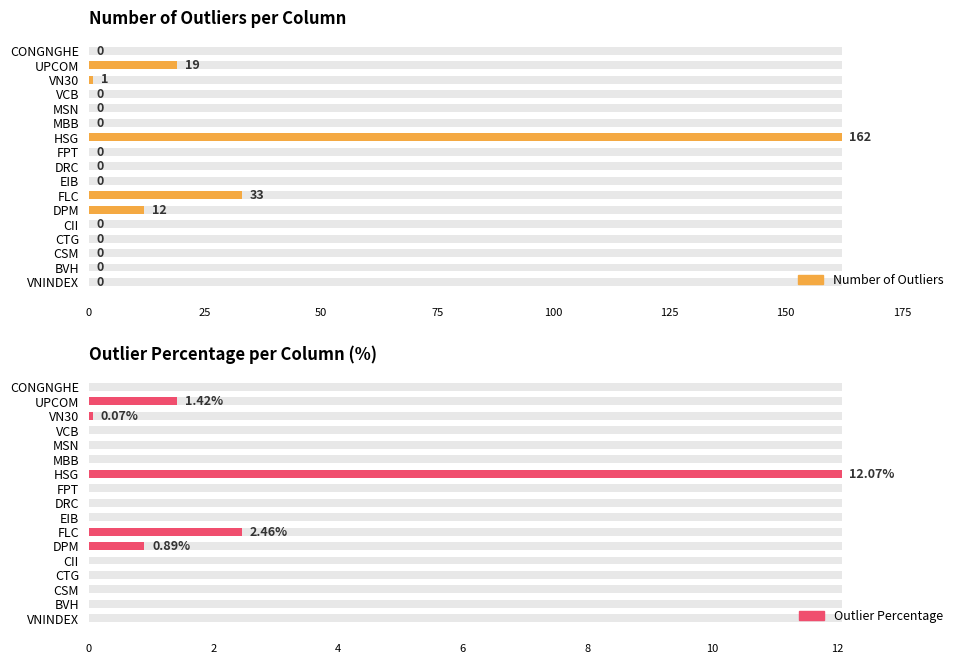

True or false: Number of Outliers has a value of 72.7 at VCB.

False